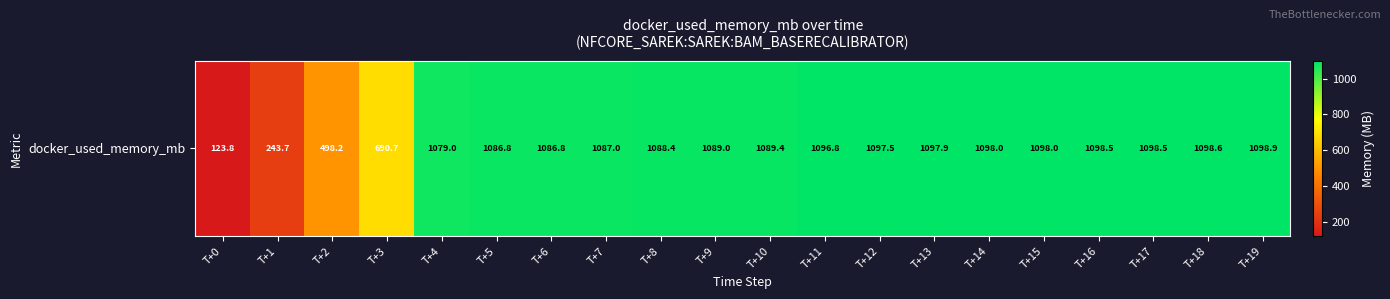

Reading right to left, extract all data points from this chart.

T+19=1098.9	T+18=1098.6	T+17=1098.5	T+16=1098.5	T+15=1098.0	T+14=1098.0	T+13=1097.9	T+12=1097.5	T+11=1096.8	T+10=1089.4	T+9=1089.0	T+8=1088.4	T+7=1087.0	T+6=1086.8	T+5=1086.8	T+4=1079.0	T+3=690.7	T+2=498.2	T+1=243.7	T+0=123.8